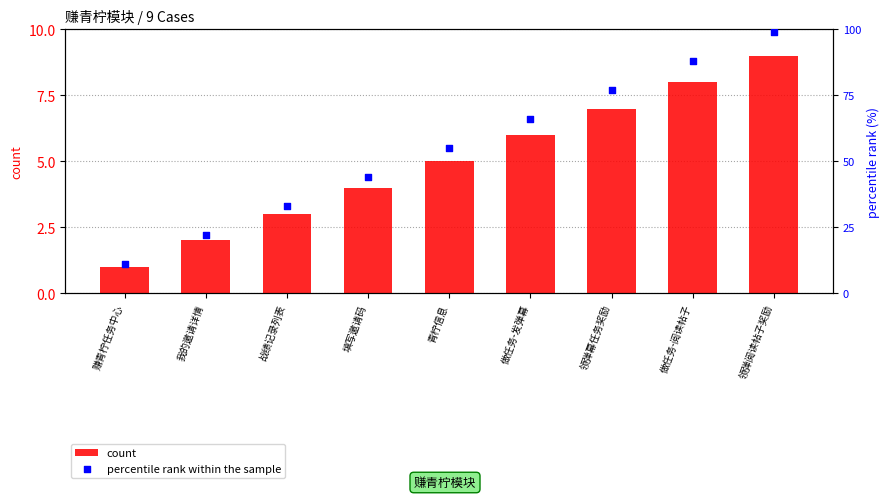

Is the value of count at 做任务-阅读帖子 greater than the value of percentile rank within the sample at 填写邀请码?

Yes